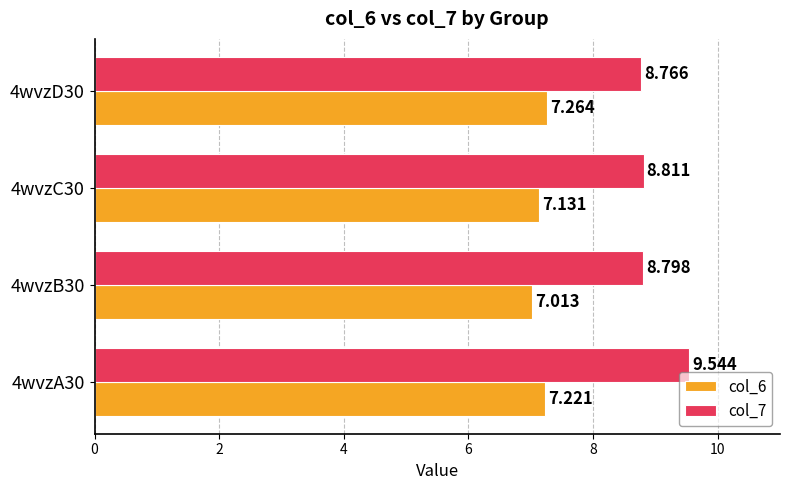

What is the sum of all col_6 values?

28.6